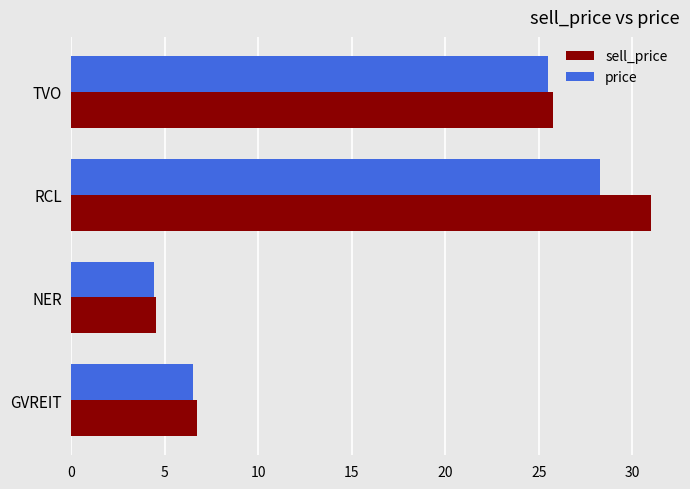

At which category is the sum across all series the highest?

RCL